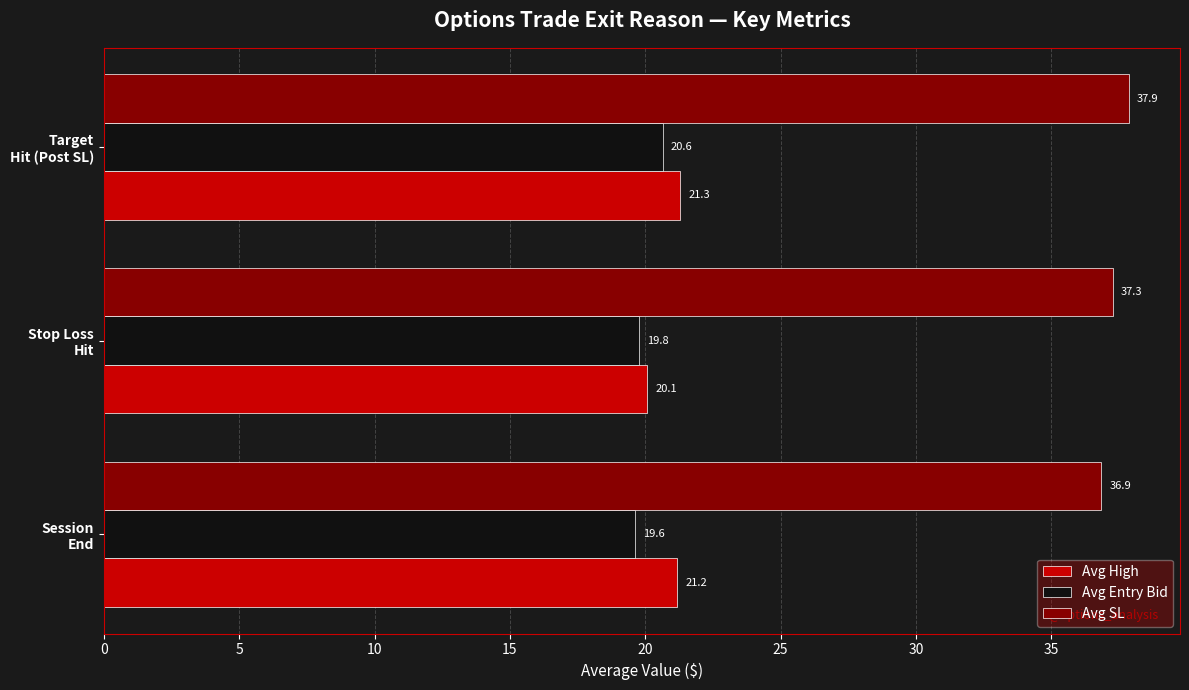

What is the difference between the maximum and minimum values in the Avg High series?

1.2